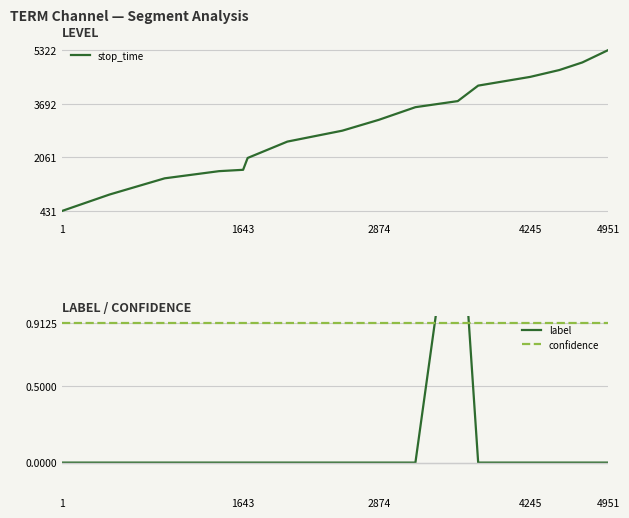

What is the minimum value for stop_time?

431